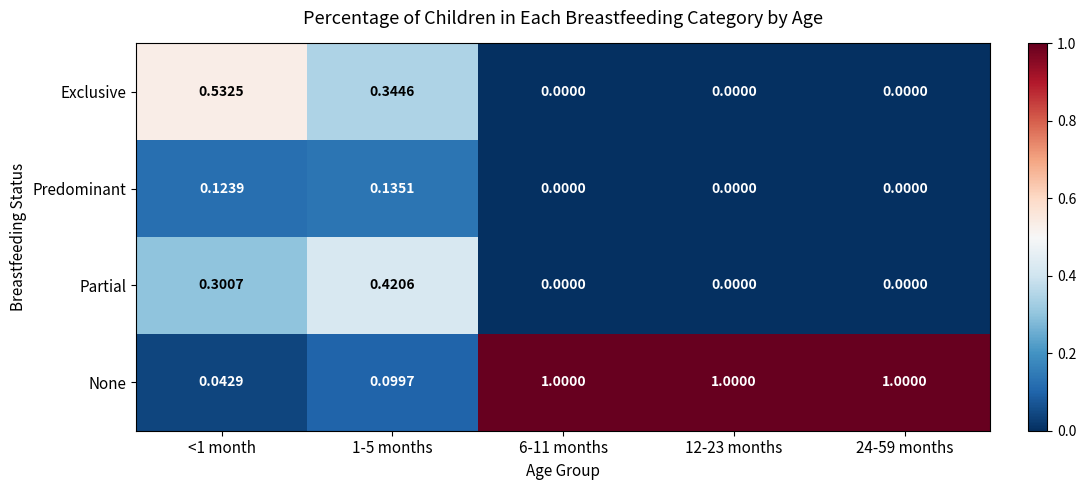

What is the total value across all series at 6-11 months?

1.0